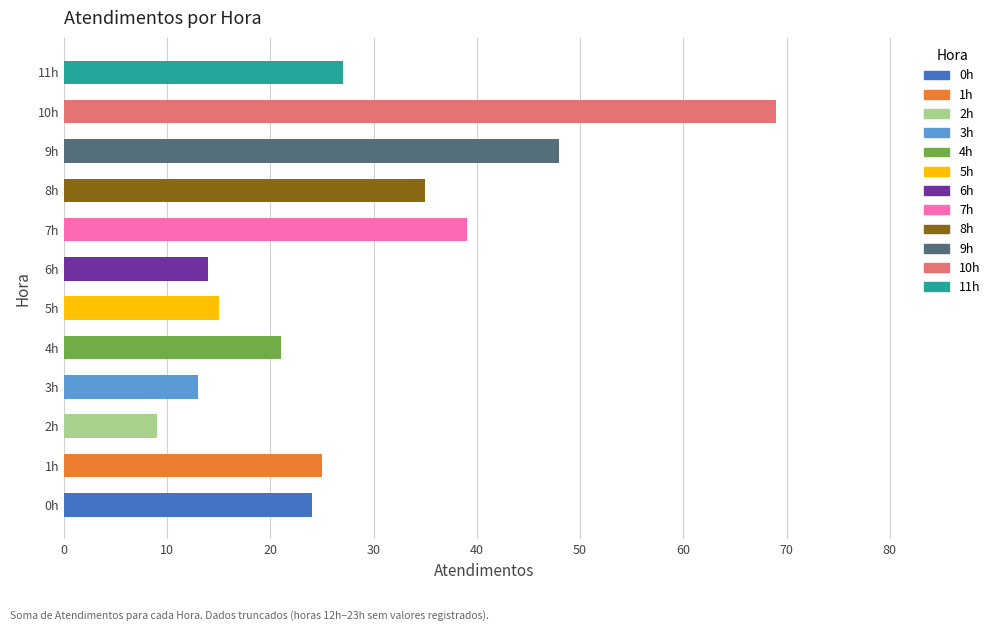

What is the difference between the values at 9h and 3h?

35